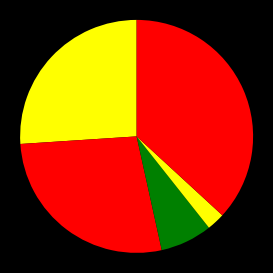

Count the number of slices in the pie.

5